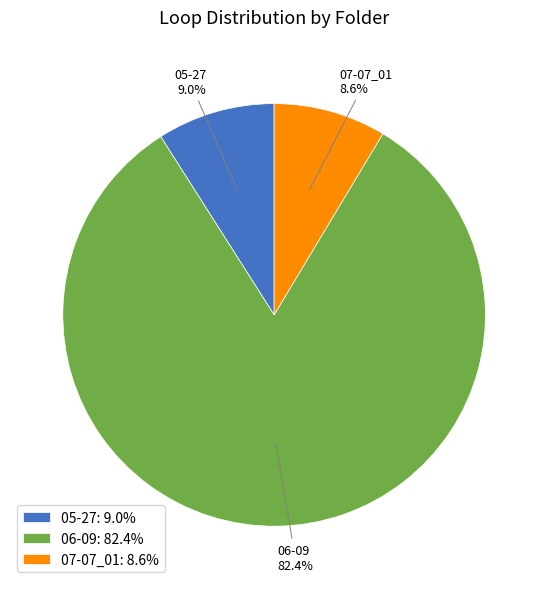

True or false: 06-09 accounts for 82% of the total.

True